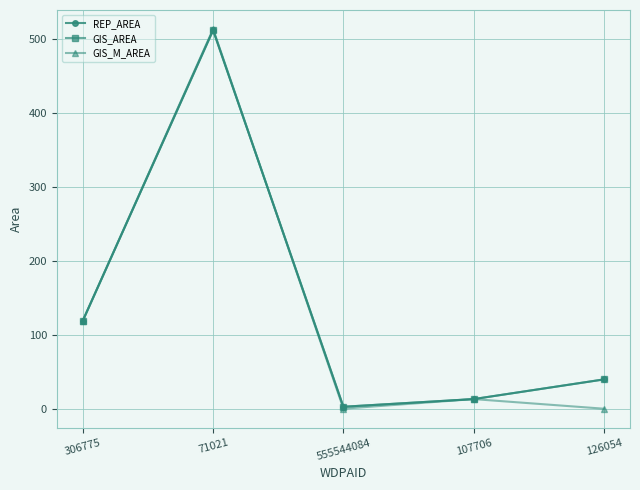

Which category has the highest value in the GIS_AREA series?

71021